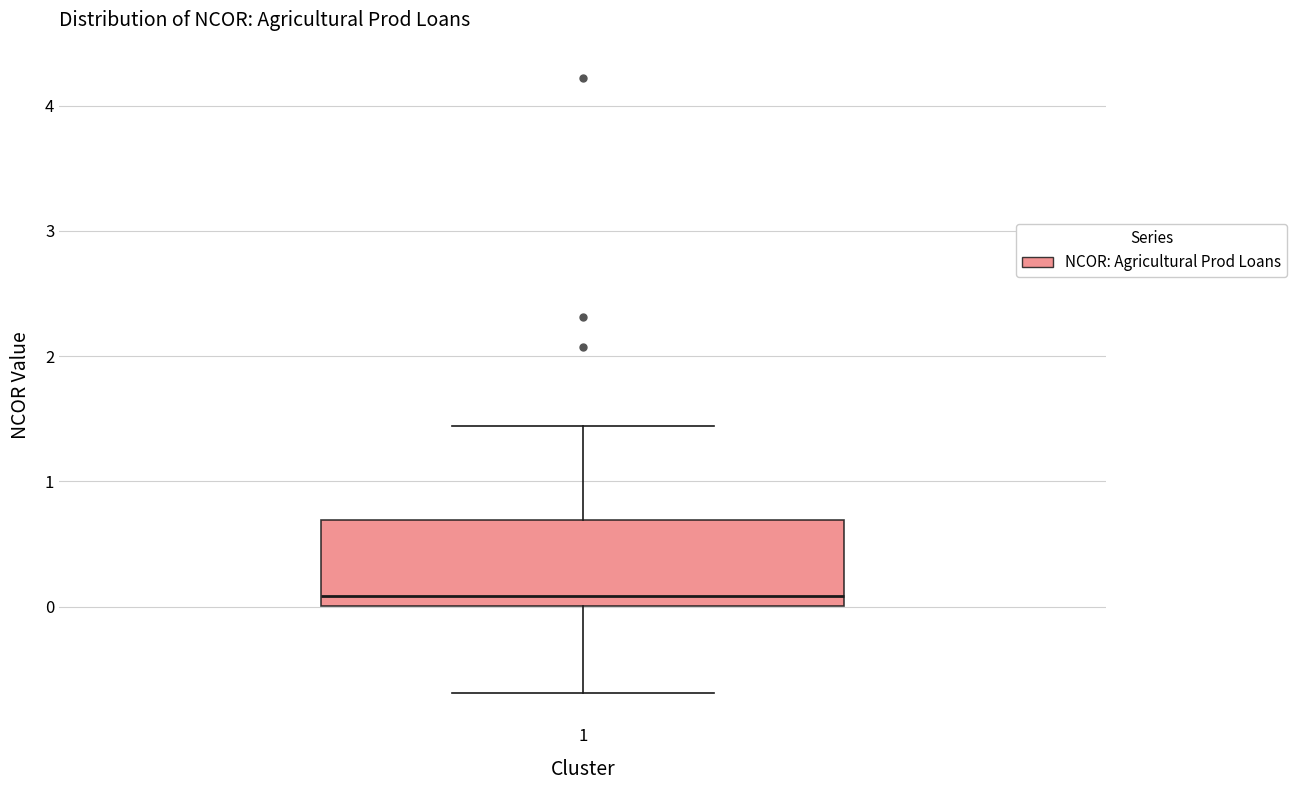

Read this box plot against the y-axis: the position of the median line, the range covered by the box, and the ends of both whiskers. The values are not printed on the chart, so give them approximately, as read against the axis.

median 0.1, box 0.0 to 0.7, whiskers -0.7 to 1.4